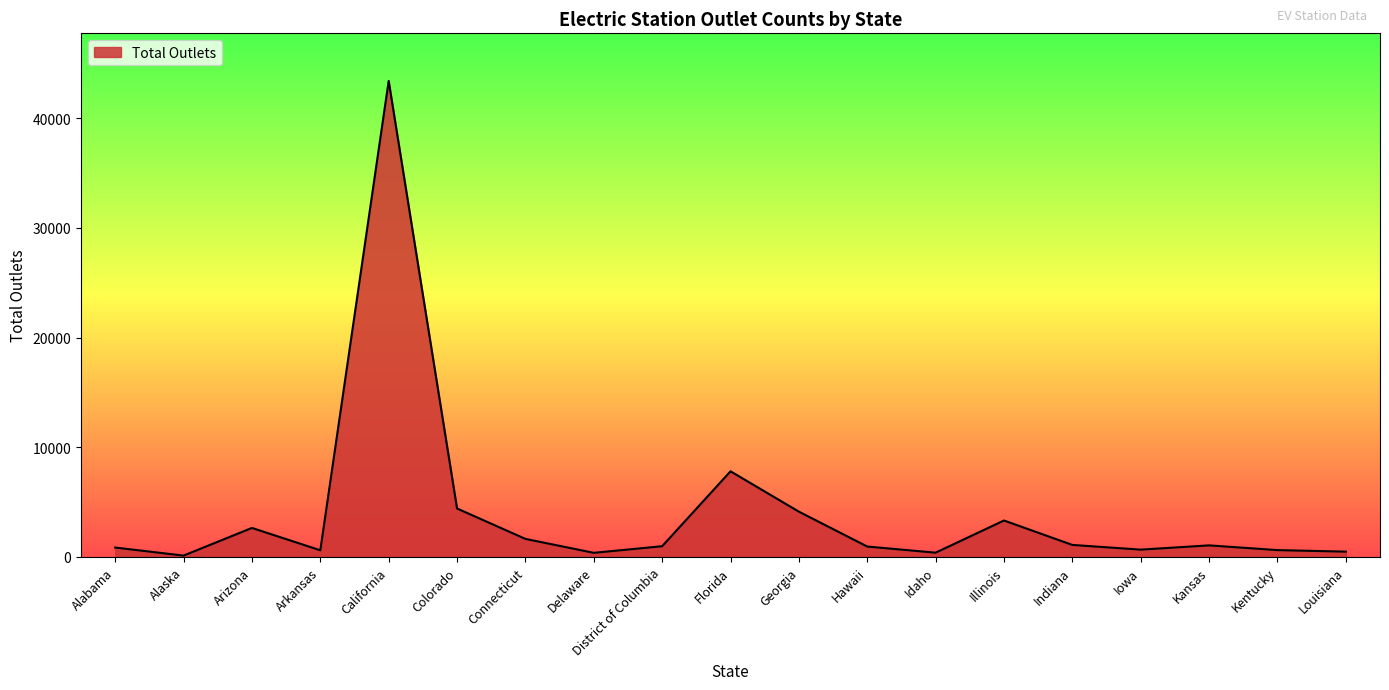

At which category does the data reach its first local valley?

Alaska